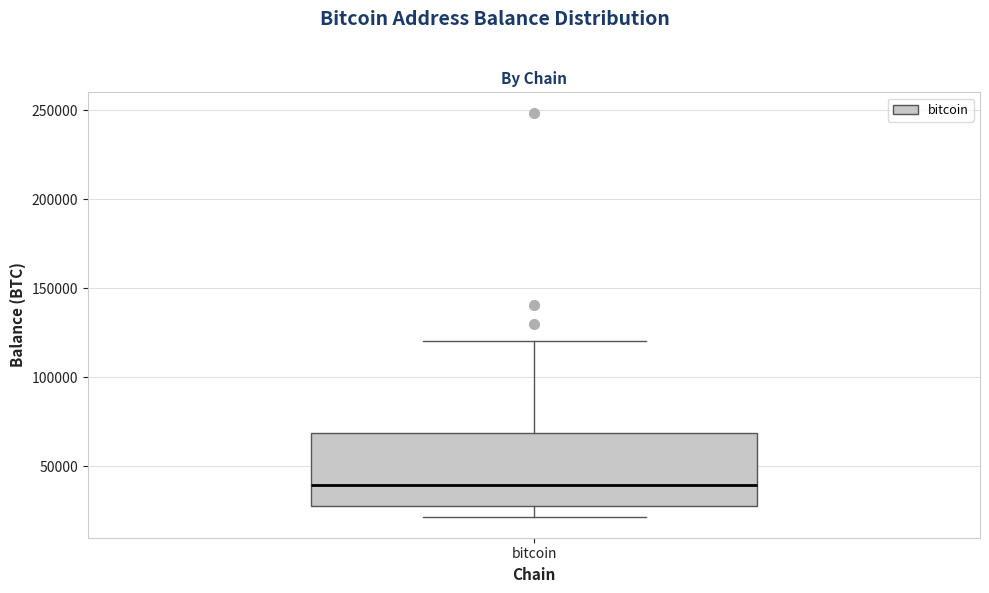

Transcribe this box plot: give where the median line is, the range the box spans, and where the two whiskers end, as read against the y-axis. The values are not printed on the chart, so give them approximately, as read against the axis.

median 40000, box 30000 to 70000, whiskers 20000 to 120000